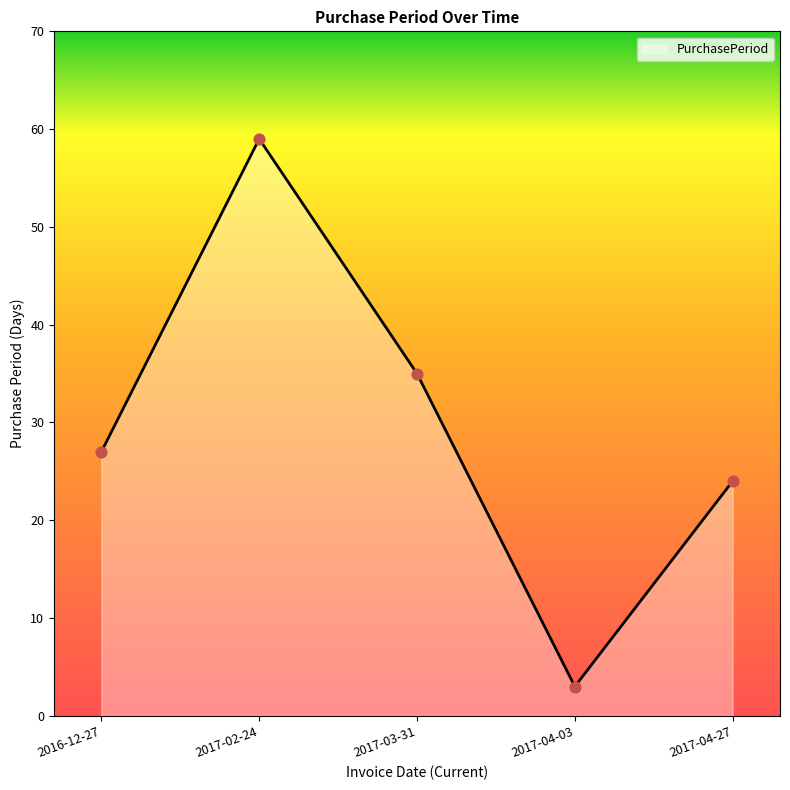

What is the change in value from 2017-02-24 to 2017-03-31?

-24